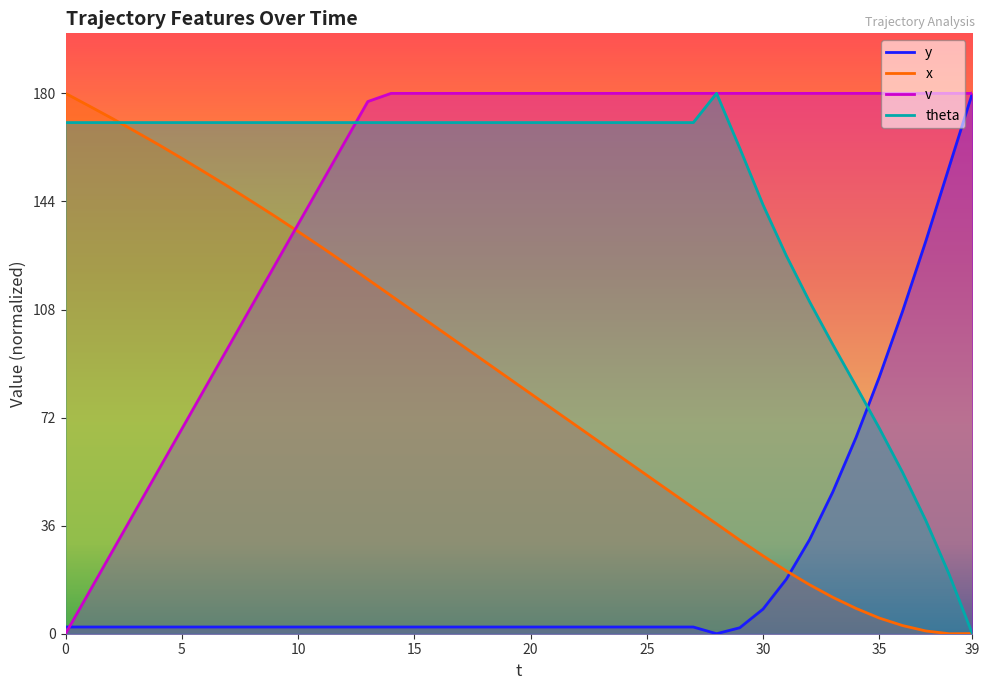

What are all the series names shown in the legend?

y, x, v, theta